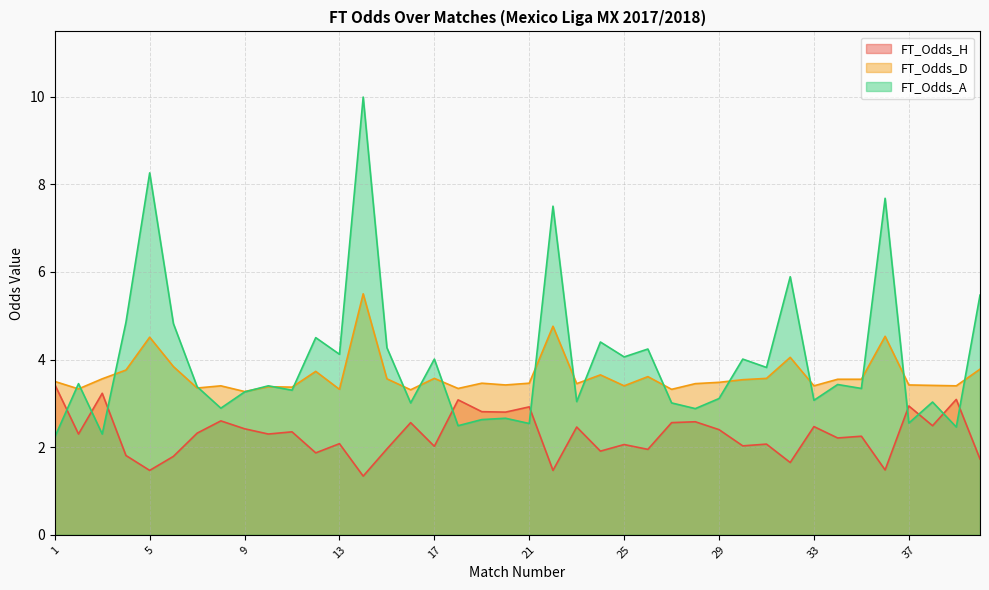

Which series has the largest total across all categories?

FT_Odds_A